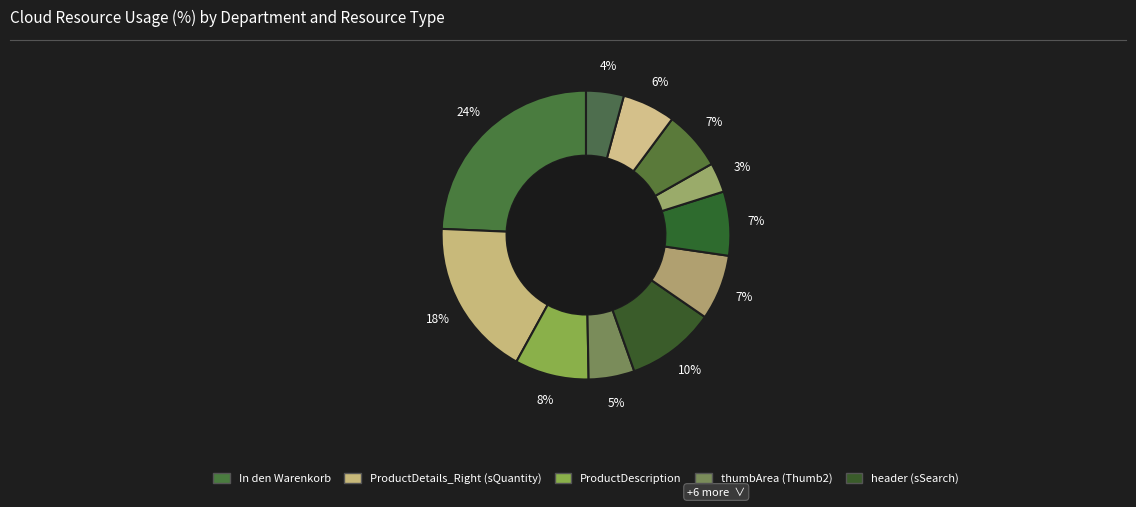

How many slices are in this pie chart?

11